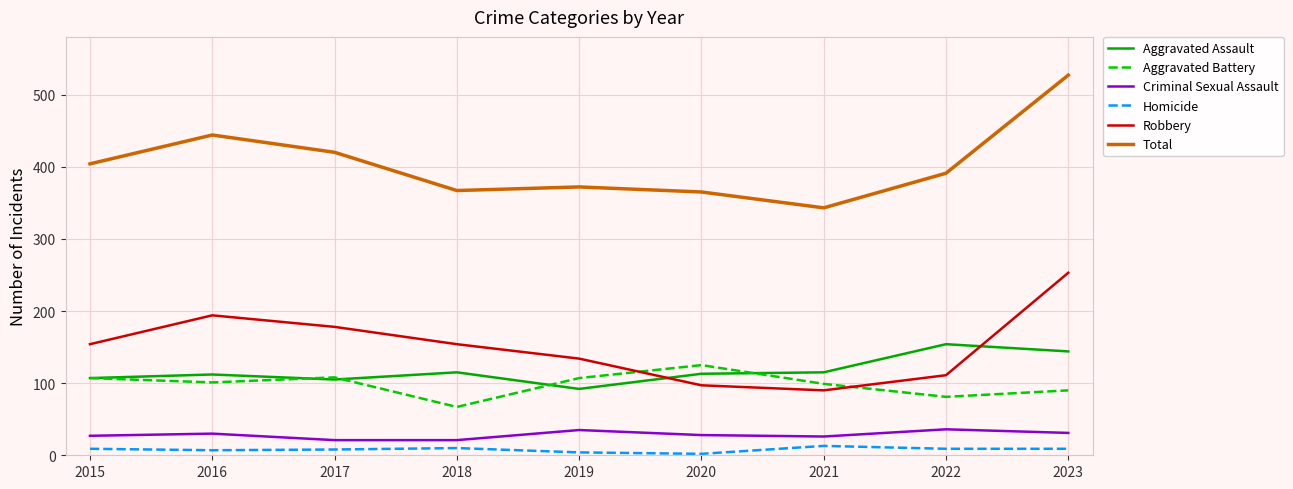

Does the chart display data point markers on the line(s)?

No